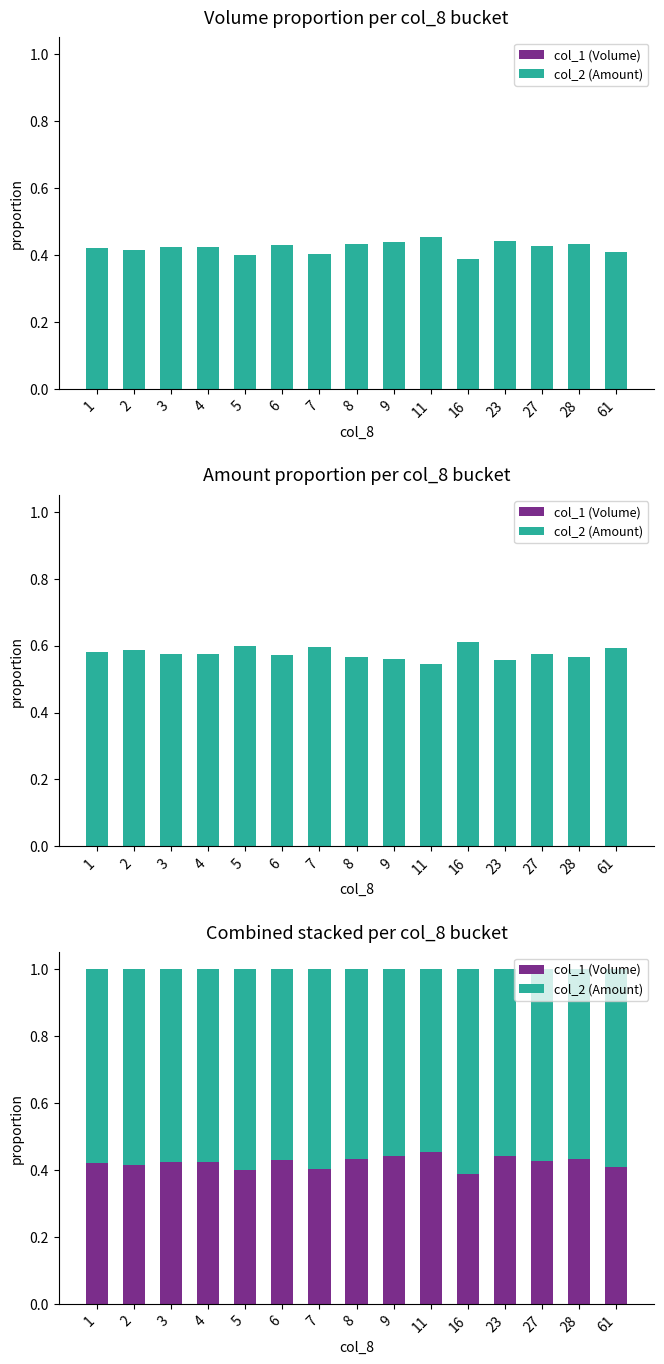

Reading left to right, transcribe all the data shown in this chart.

col_1 (Volume): 1=0.4	2=0.4	3=0.4	4=0.4	5=0.4	6=0.4	7=0.4	8=0.4	9=0.4	11=0.5	16=0.4	23=0.4	27=0.4	28=0.4	61=0.4
col_2 (Amount): 1=0.6	2=0.6	3=0.6	4=0.6	5=0.6	6=0.6	7=0.6	8=0.6	9=0.6	11=0.5	16=0.6	23=0.6	27=0.6	28=0.6	61=0.6